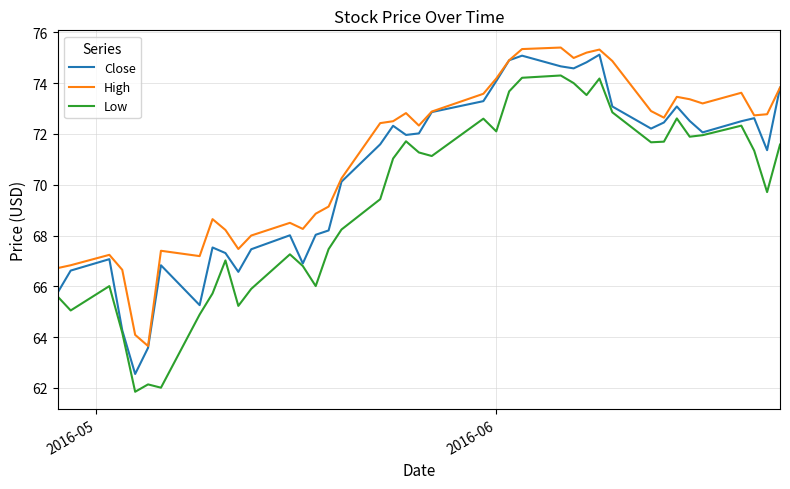

True or false: High and Low cross at least once.

False